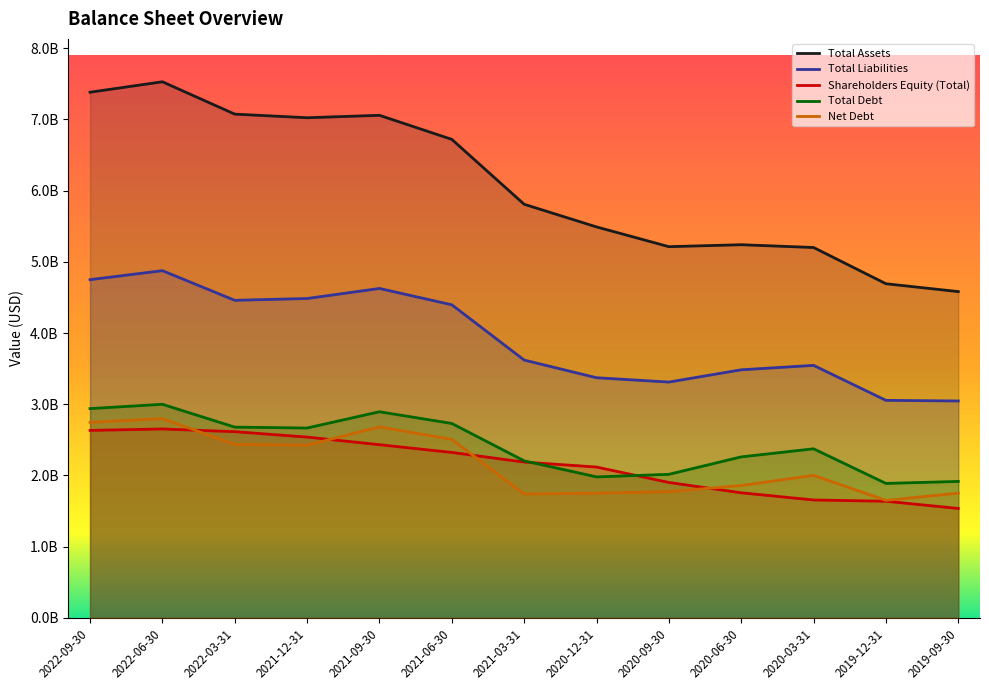

Count the number of categories in the chart.

13